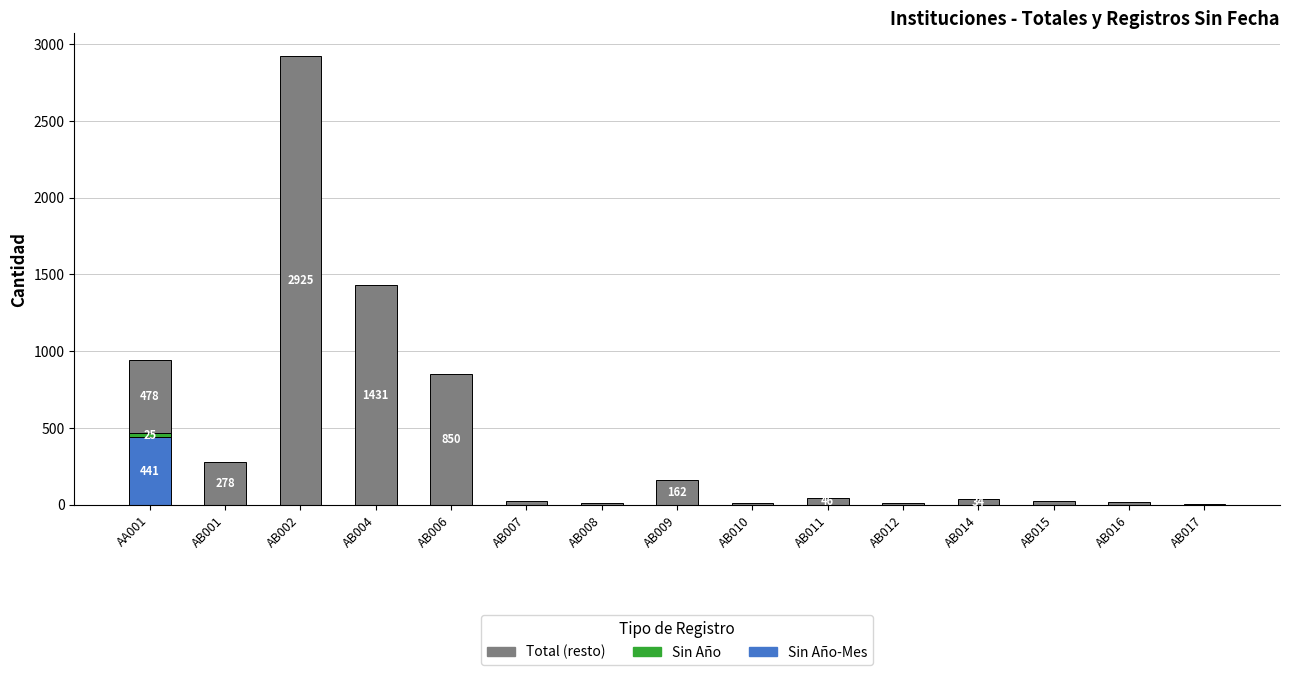

At which category is the sum across all series the highest?

AB002